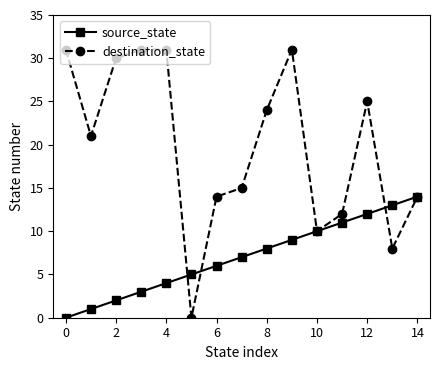

At how many categories does at least one series exceed 27?

5